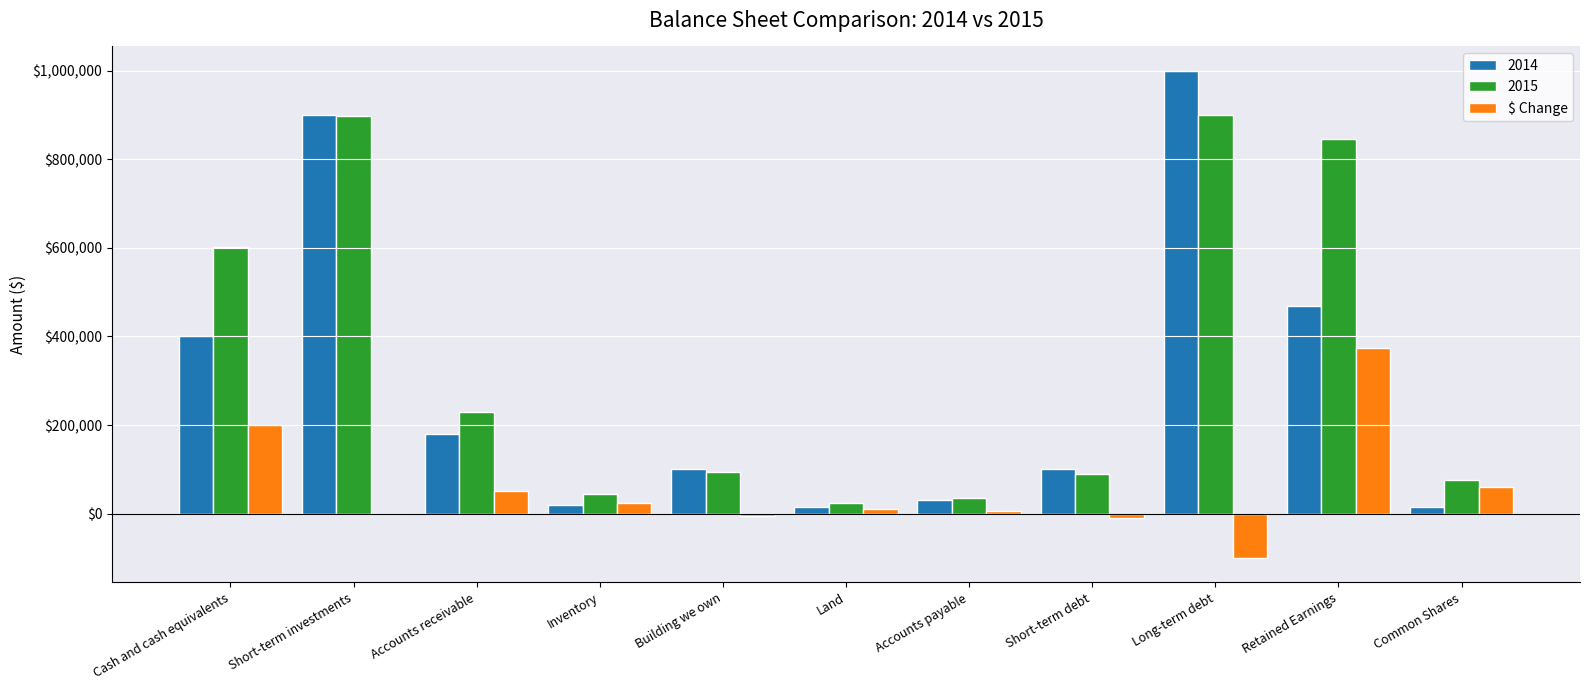

True or false: $ Change has a value of -100000 at Long-term debt.

True